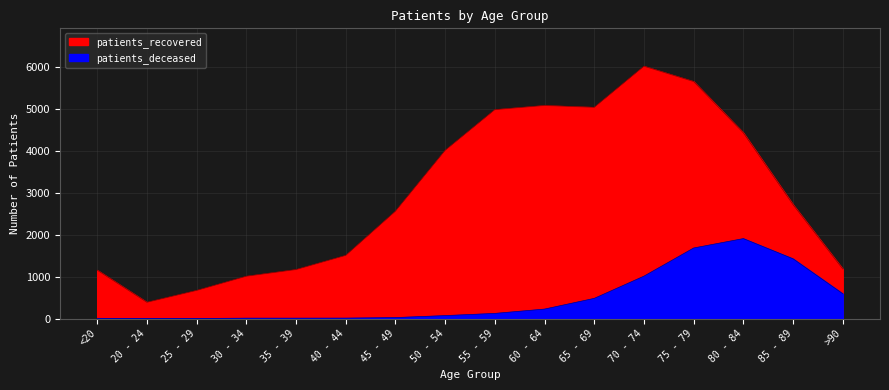

What position from the left is 80 - 84?

14